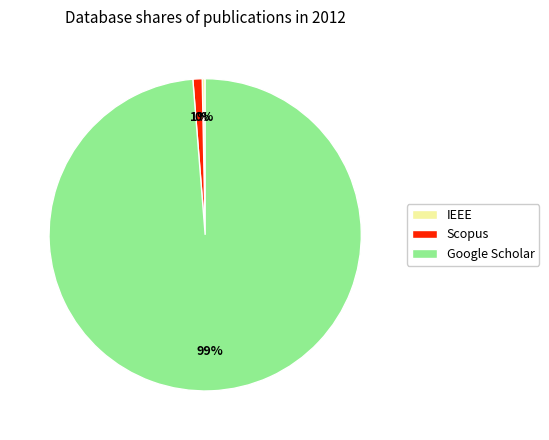

Is there any slice that represents more than half of the pie?

Yes